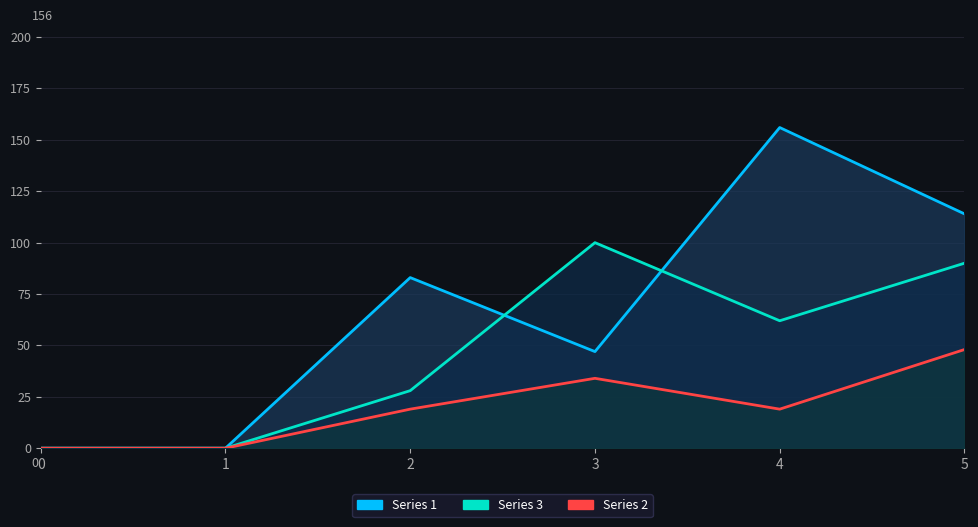

Where is 1 nearest to the value 50?

4